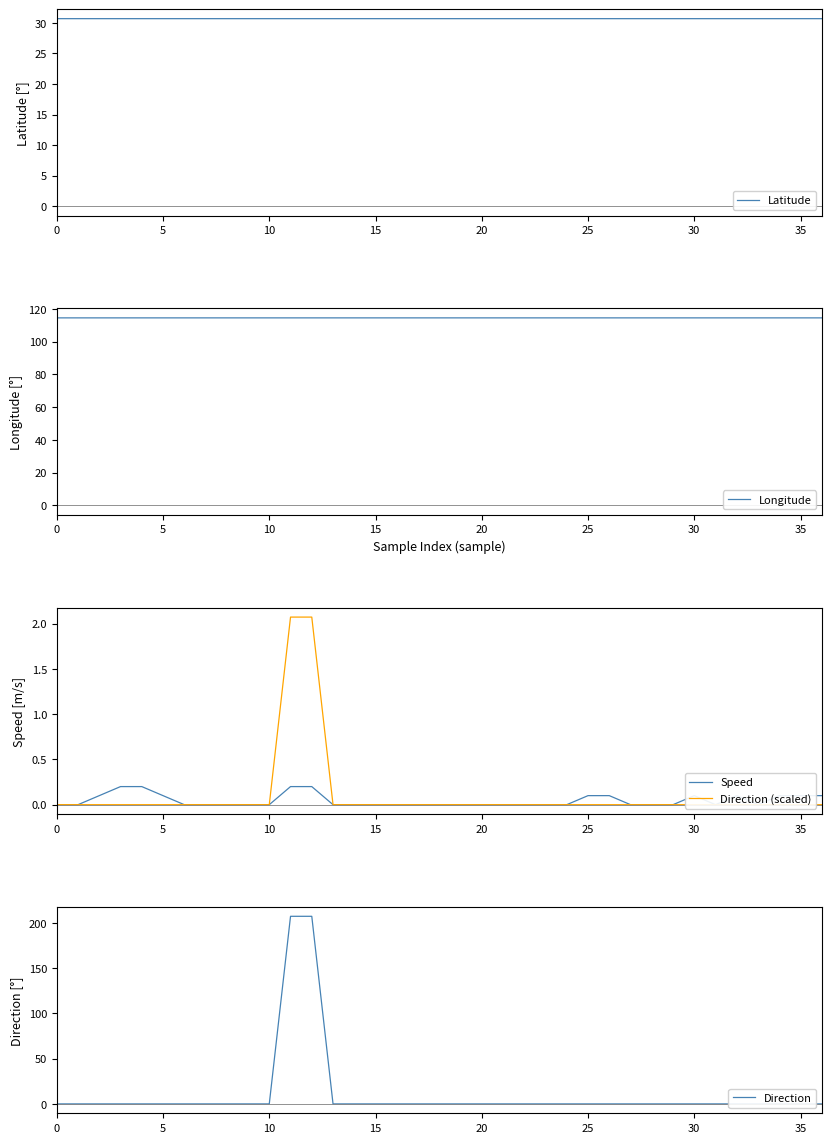

Is the value of Longitude at 34 greater than the value of Direction (scaled) at 35?

Yes